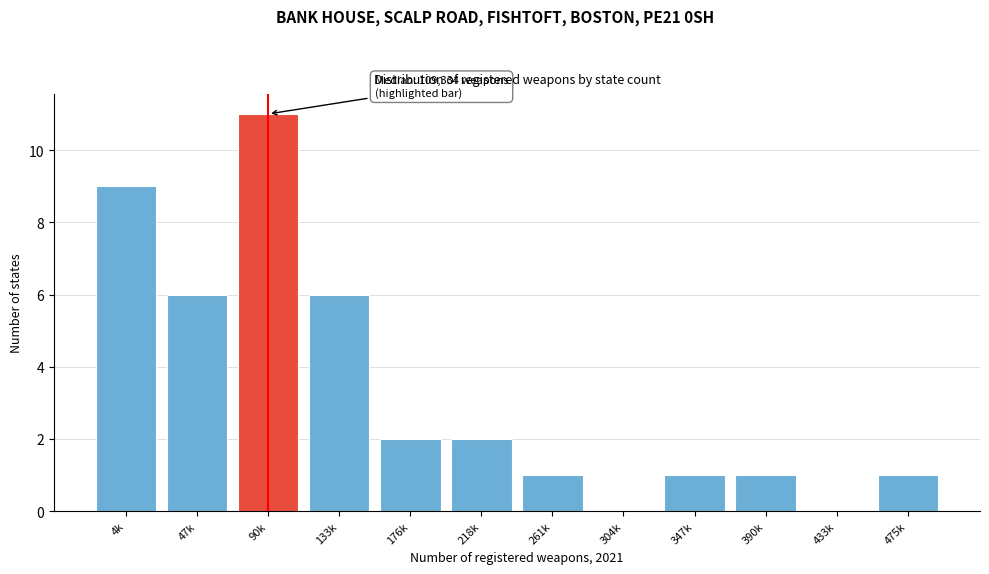

Reading left to right, extract all data points from this chart.

4k=9	47k=6	90k=11	133k=6	176k=2	218k=2	261k=1	304k=0	347k=1	390k=1	433k=0	475k=1